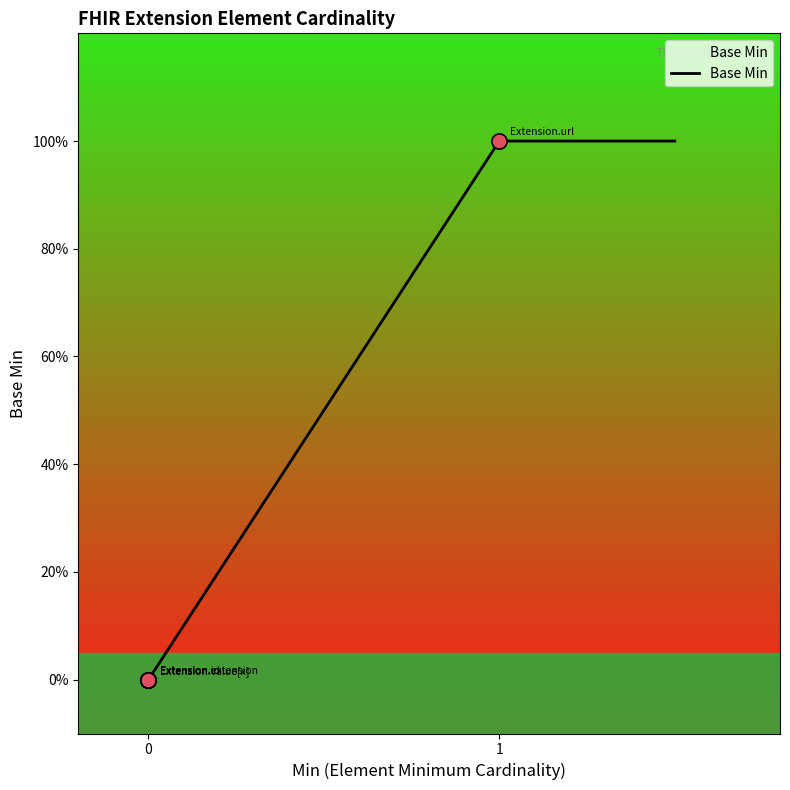

Between Extension and Extension.url, which is larger?

Extension.url